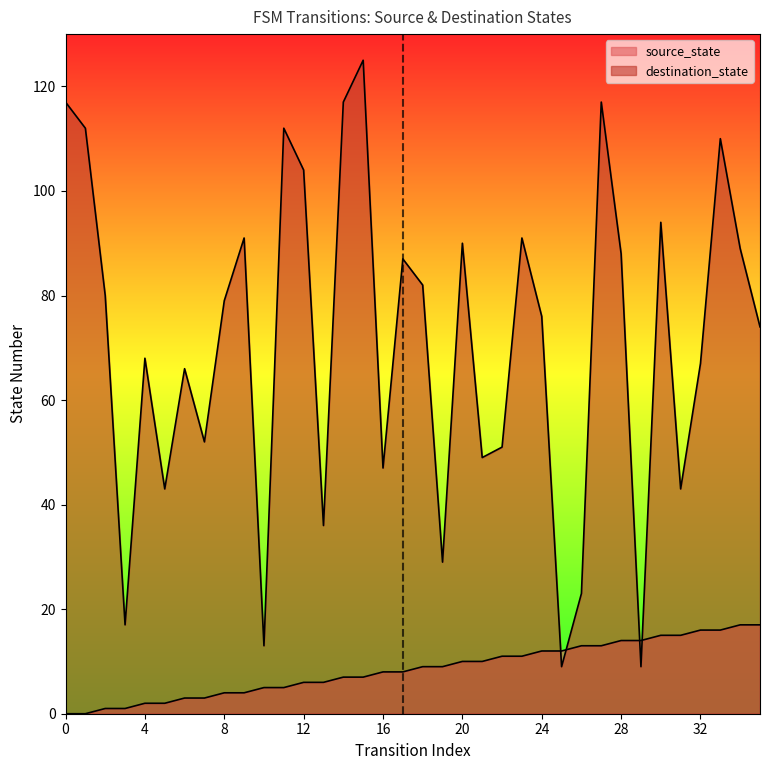

Where is source_state nearest to the value 8?

16